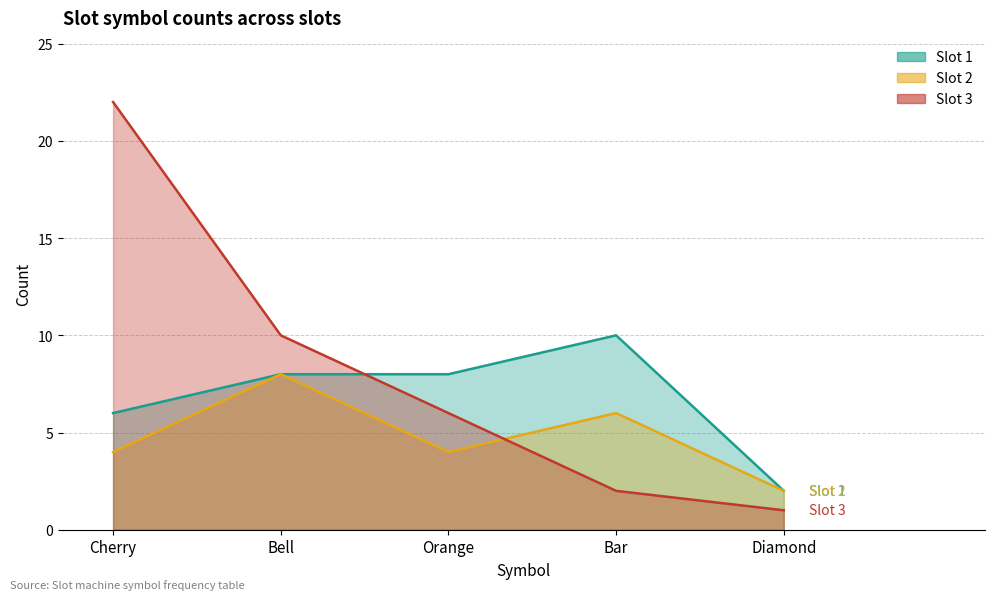

What is the total value across all series at Cherry?

32